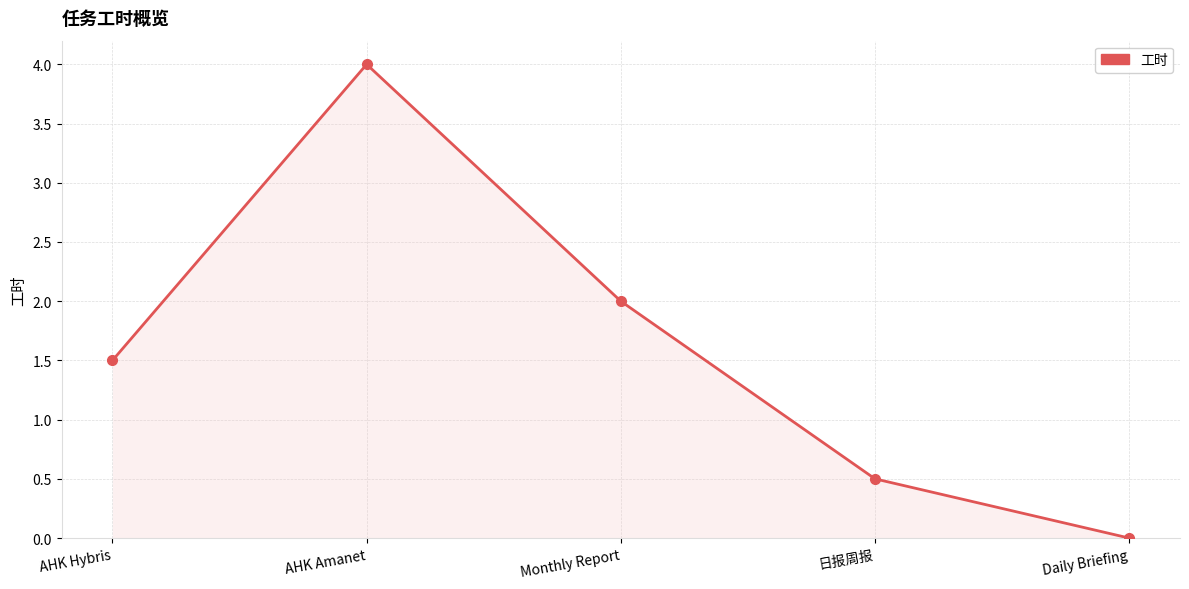

What is the difference between the values at Monthly Report and 日报周报?

1.5